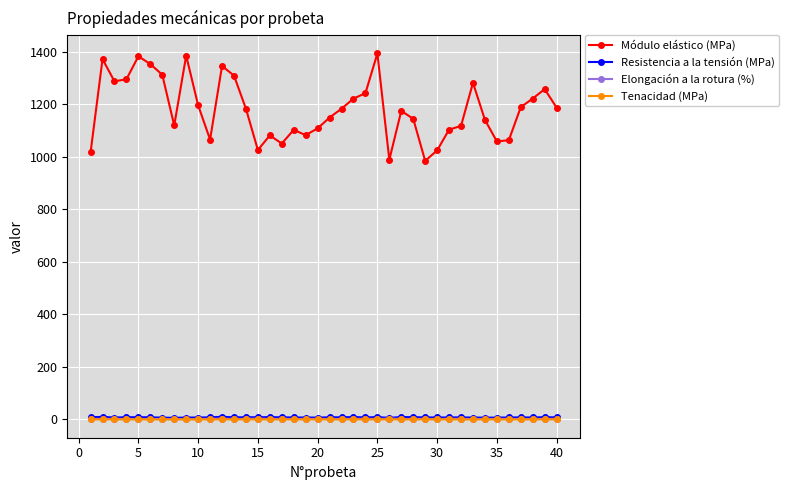

Which series has the largest total across all categories?

Módulo elástico (MPa)